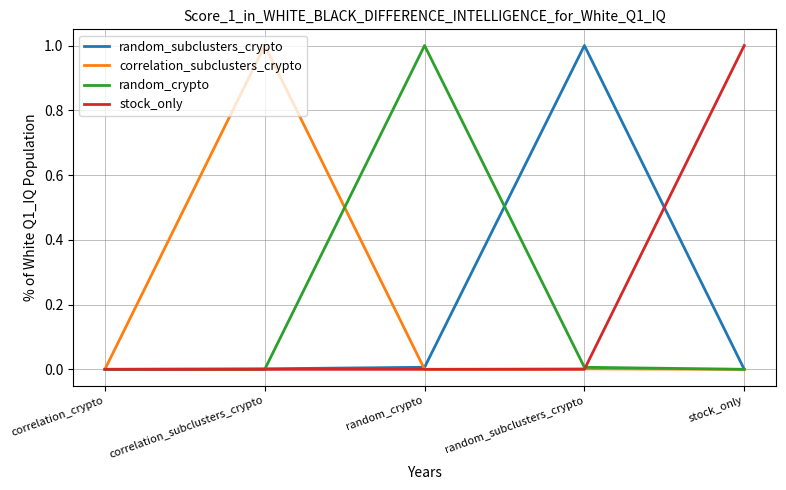

What is the difference between the highest and lowest values at stock_only?

1.0